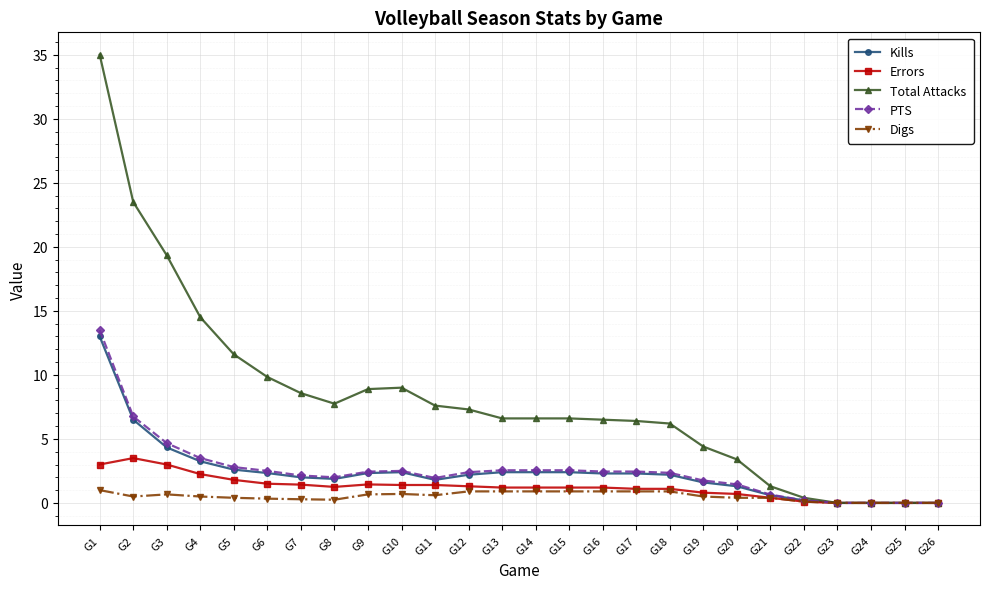

The value of Total Attacks at G5 is 19.9. True or false?

False